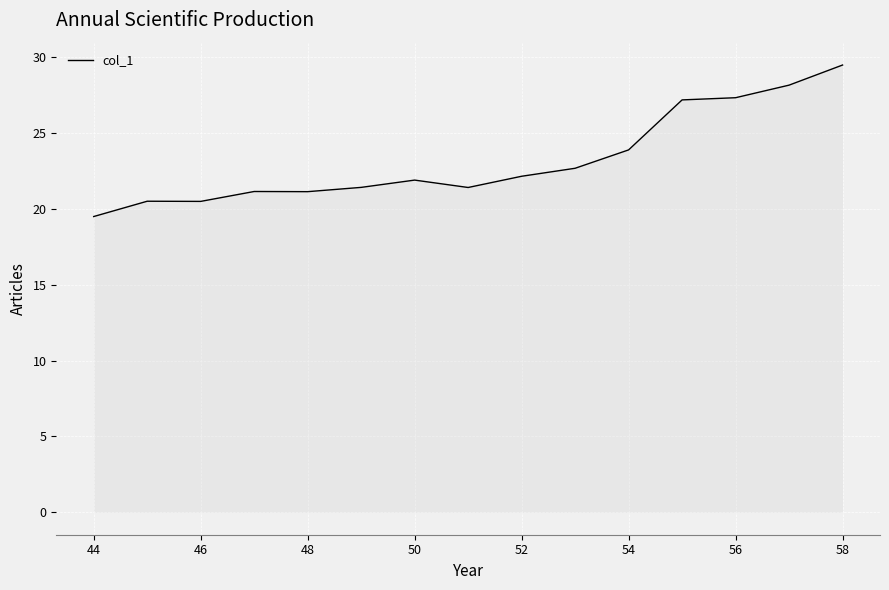

What is the difference between the second highest and minimum values?

8.7